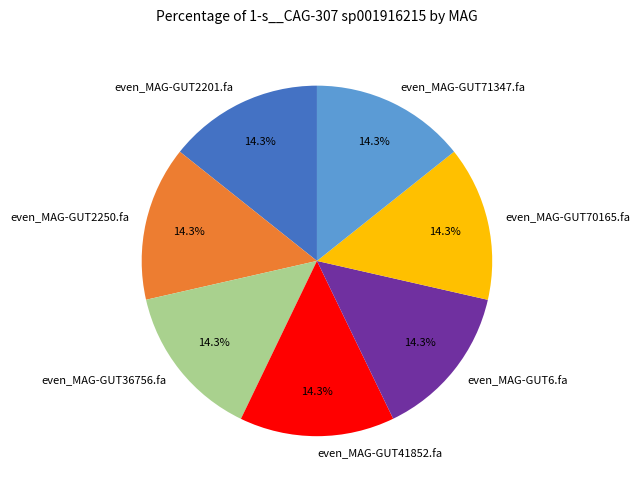

Does even_MAG-GUT36756.fa represent more than half of the total?

No